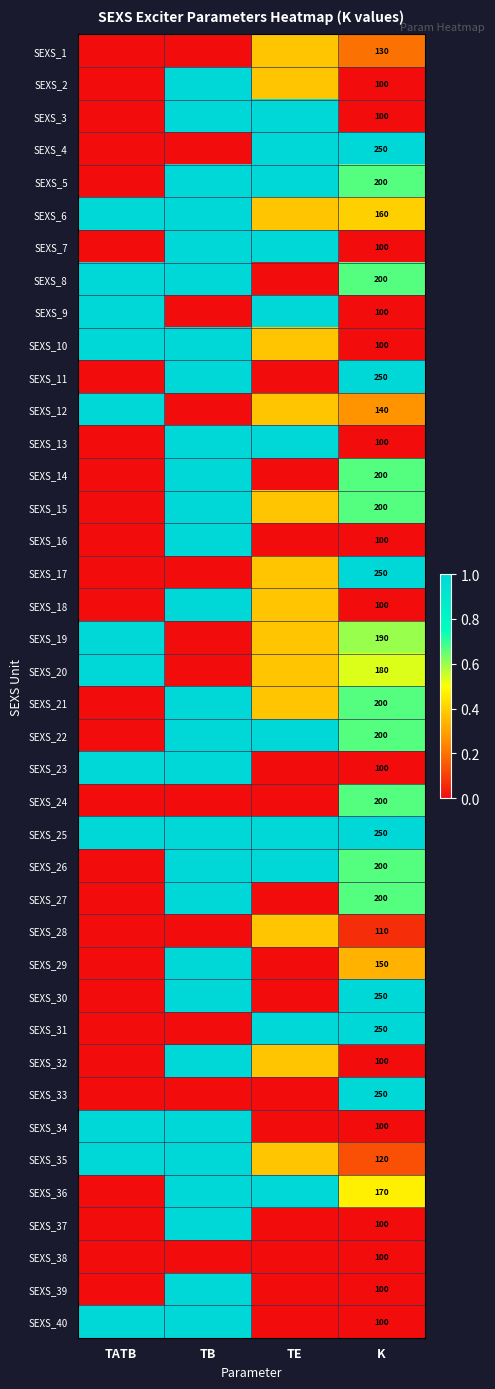

What is the total value across all series at TE?

16.2